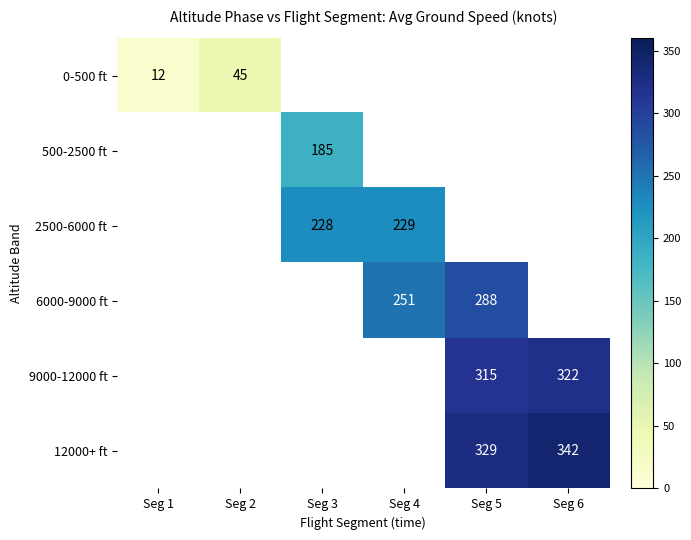

True or false: 2500-6000 ft has a value of 229.0 at Seg 4.

True